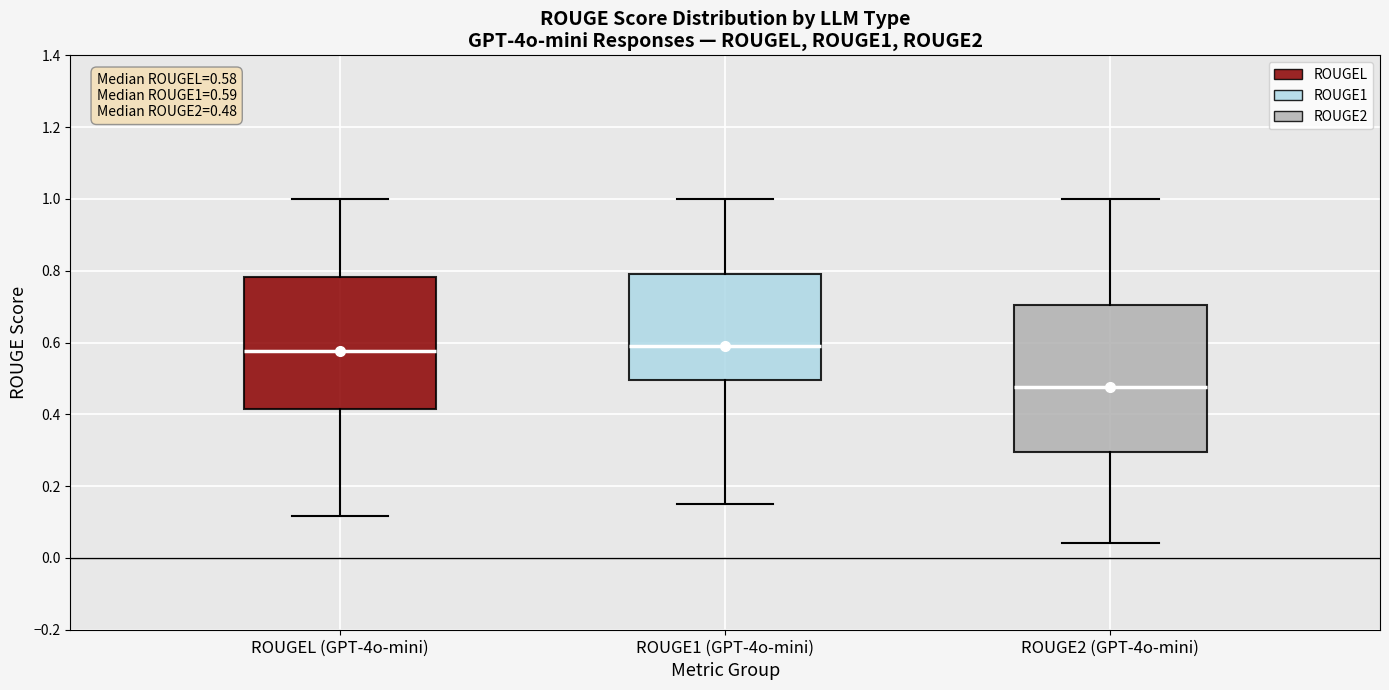

Comparing the boxes themselves (not the whiskers), which one is the tallest?

ROUGE2 (GPT-4o-mini)